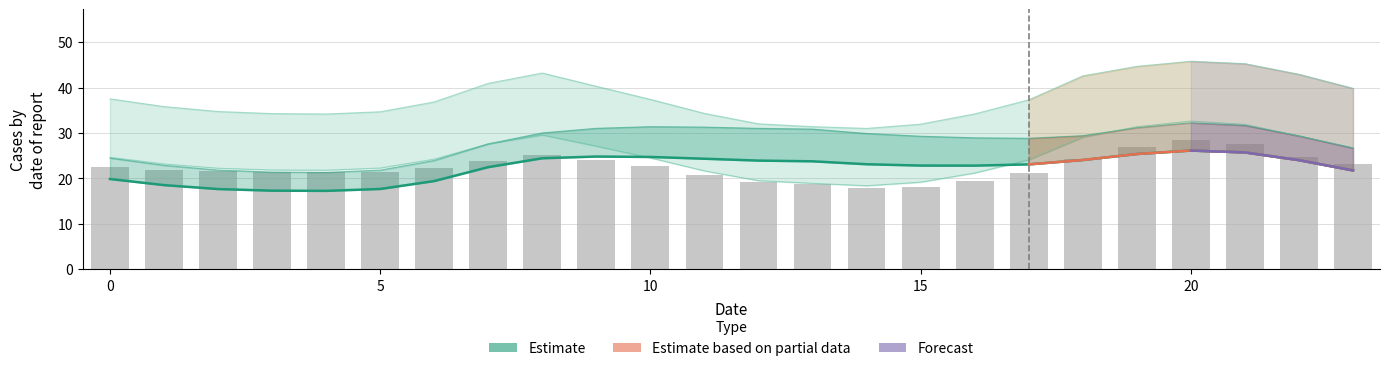

True or false: y_band_lo has a value of 53.1 at 14.

False